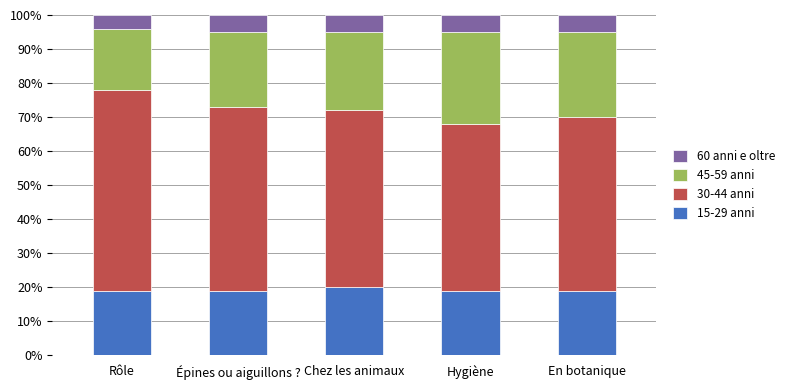

What is the total value across all series at En botanique?

100